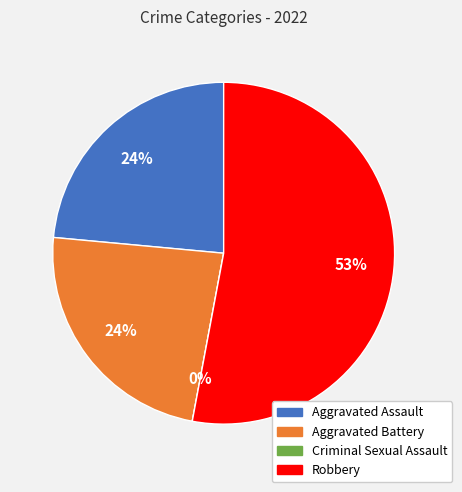

To the nearest percent, what percentage of the pie is Aggravated Assault?

24%